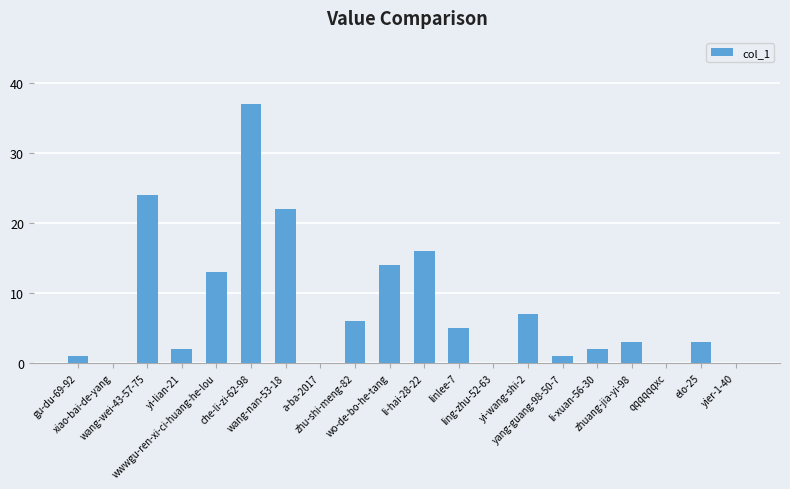

Where is the data nearest to the value 18?

li-hai-28-22